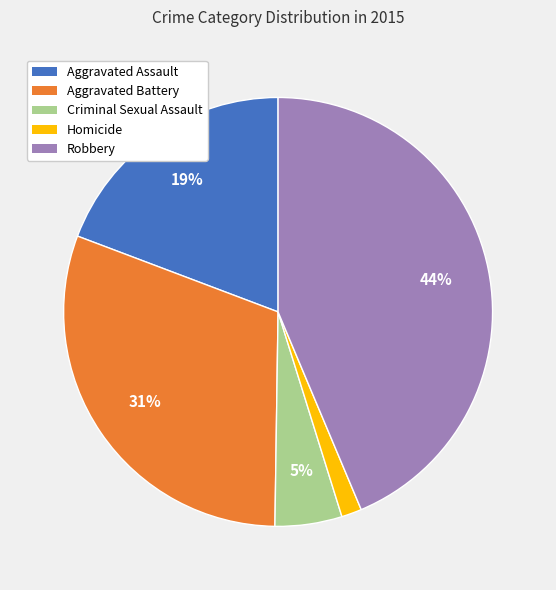

What percentage is the Criminal Sexual Assault slice, to the nearest percent?

5%